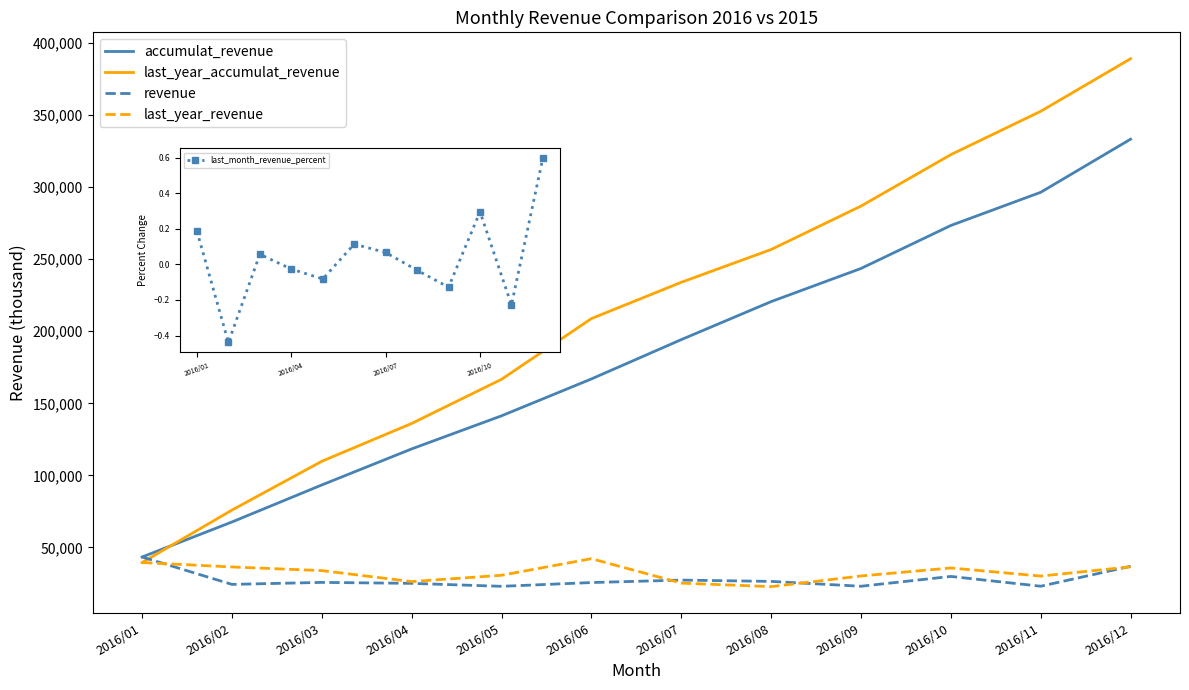

What is the highest value of the last_year_accumulat_revenue series?

389193